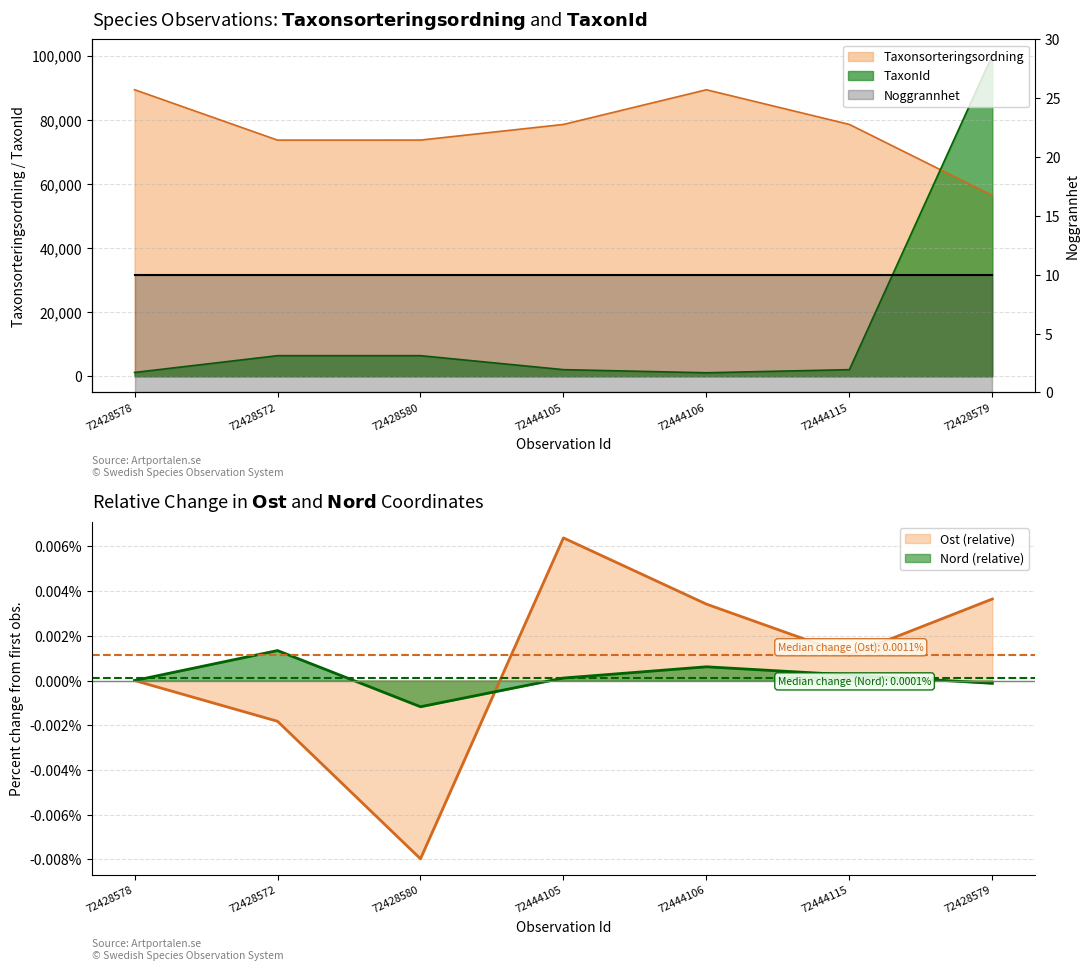

Between which two adjacent categories do Nord and Ost first intersect?

72428580 and 72444105